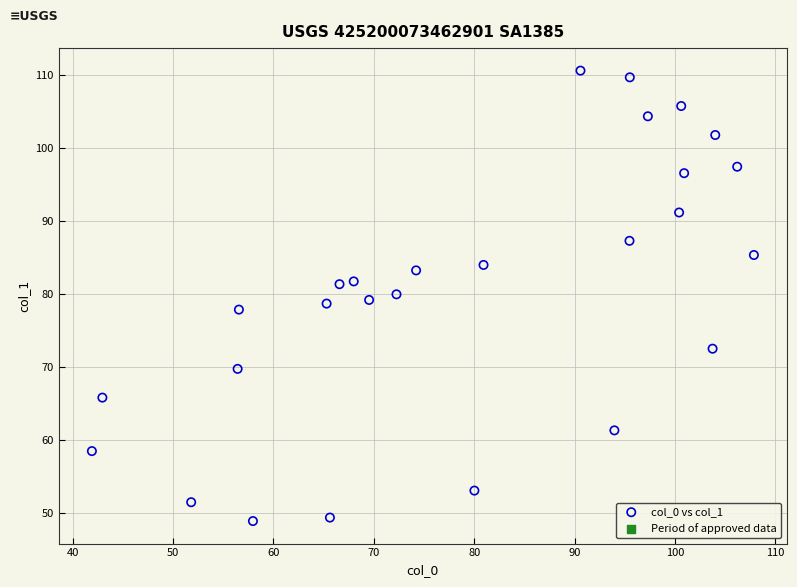

What is the range of Y values (max minus min)?

61.6